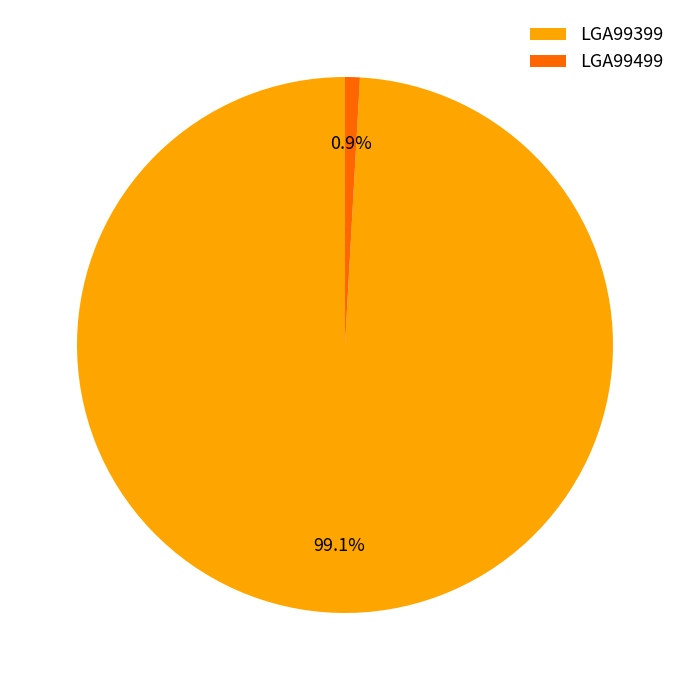

Count the number of slices in the pie.

2